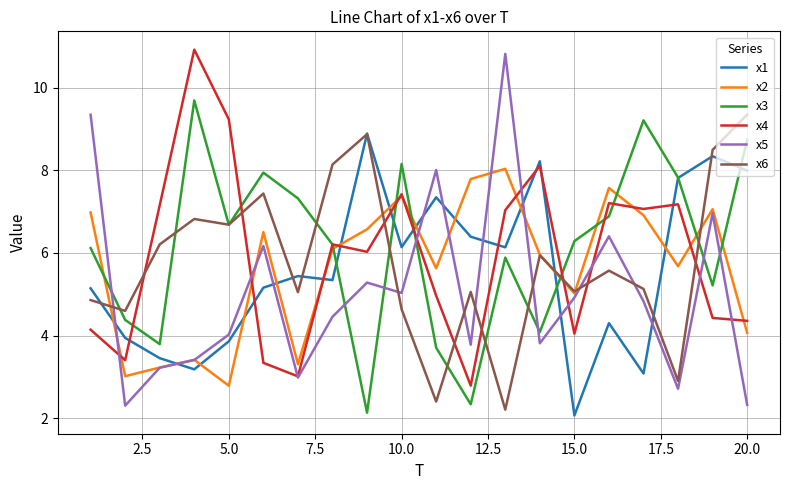

What is the smallest value displayed?

2.1